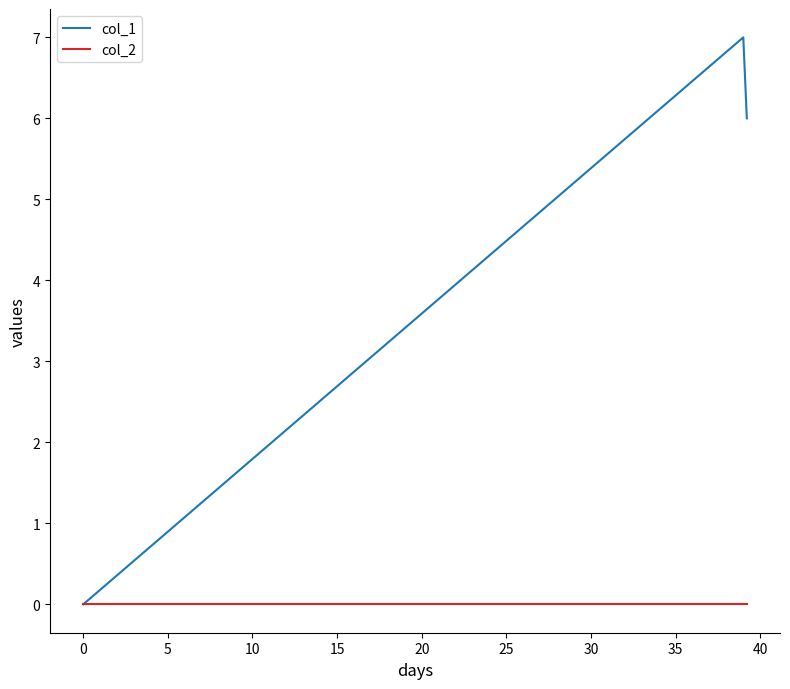

Rank the series by their average value, from lowest to highest.

col_2, col_1